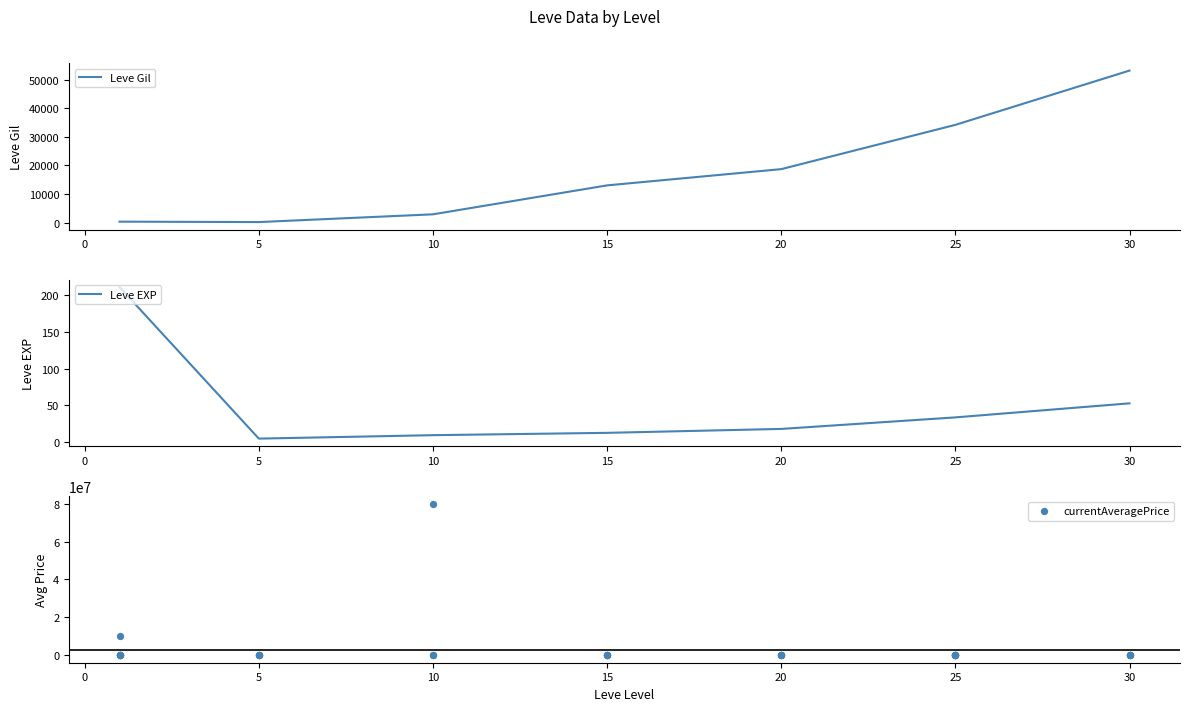

Which series contains the highest Y value?

currentAveragePrice